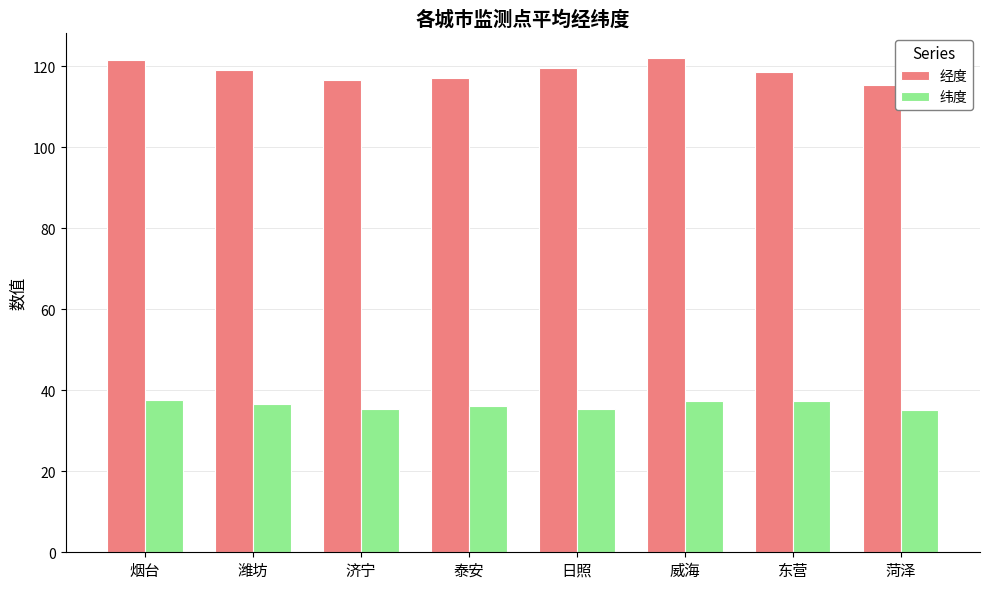

What is the sum of the 经度 values at 日照 and 东营?

238.0